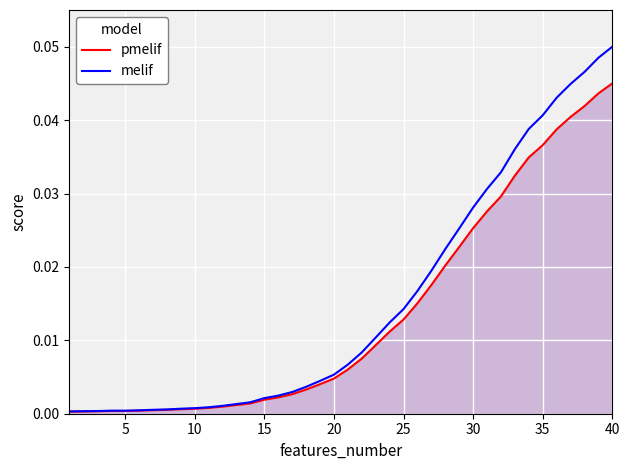

Which series has the widest spread of values?

melif